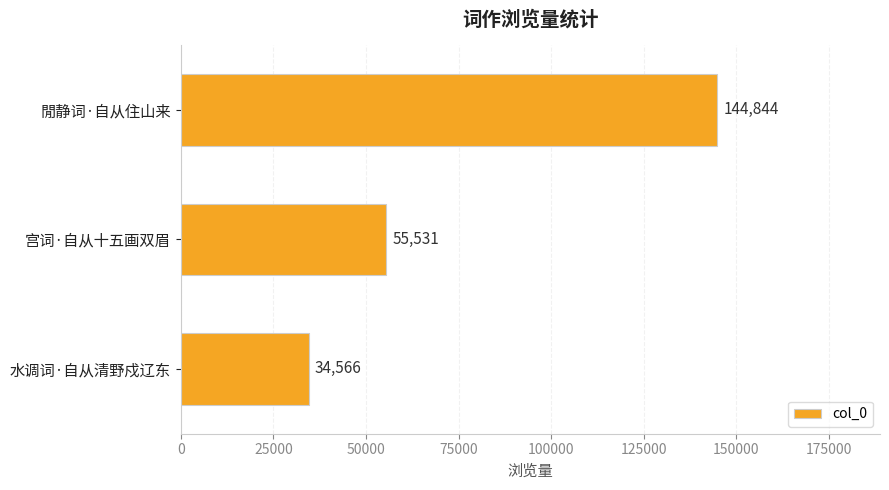

What is the average value?

78314